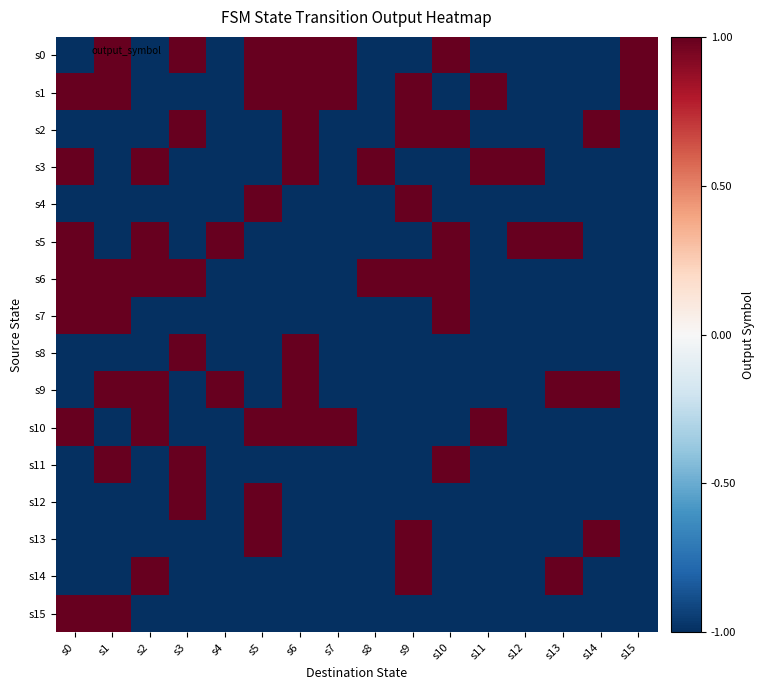

At which category is the sum across all series the highest?

s0